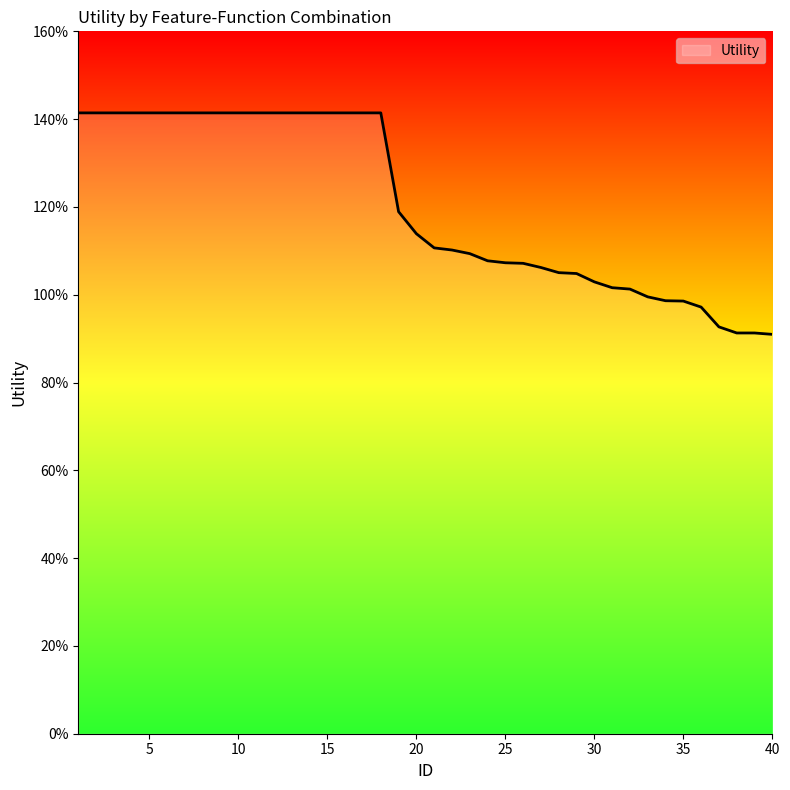

Reading right to left, extract all data points from this chart.

0.9	0.9	0.9	0.9	1.0	1.0	1.0	1.0	1.0	1.0	1.0	1.0	1.1	1.1	1.1	1.1	1.1	1.1	1.1	1.1	1.1	1.2	1.4	1.4	1.4	1.4	1.4	1.4	1.4	1.4	1.4	1.4	1.4	1.4	1.4	1.4	1.4	1.4	1.4	1.4